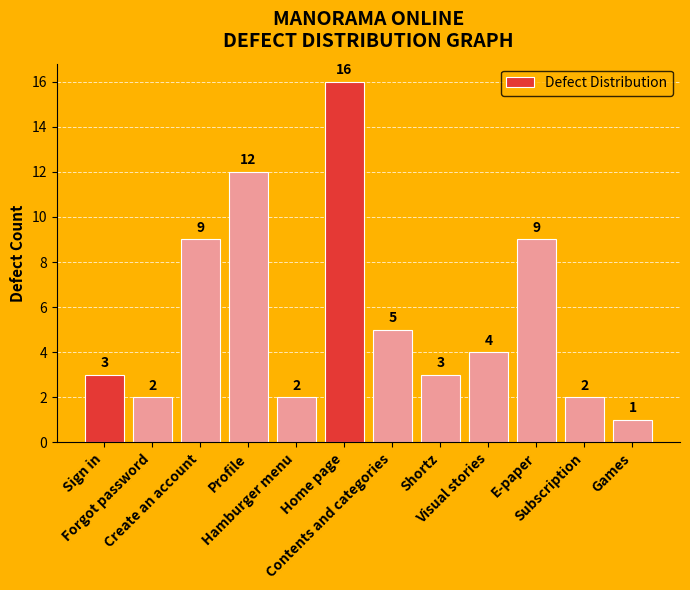

How many data points does each series have?

12